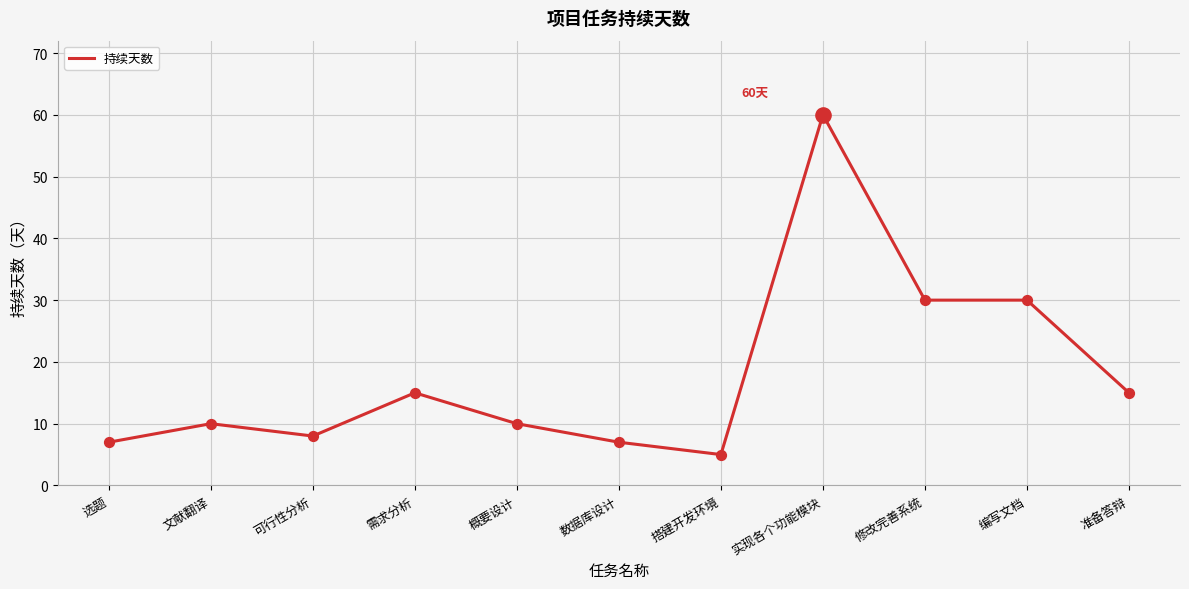

Approximately how many times larger is the value at 搭建开发环境 compared to 需求分析?

0.3